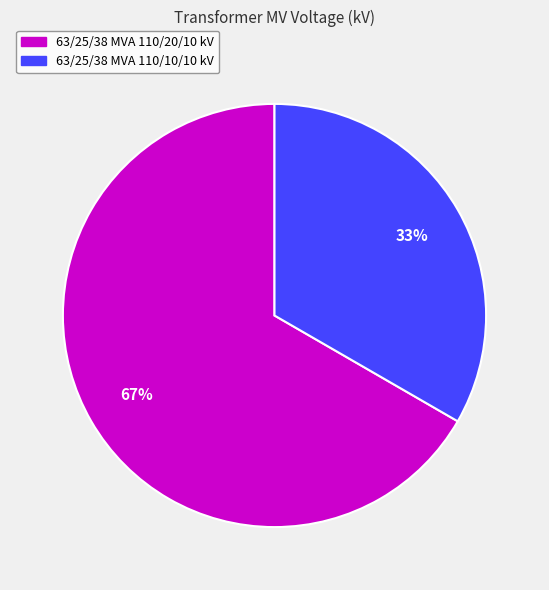

How many segments does this pie chart have?

2